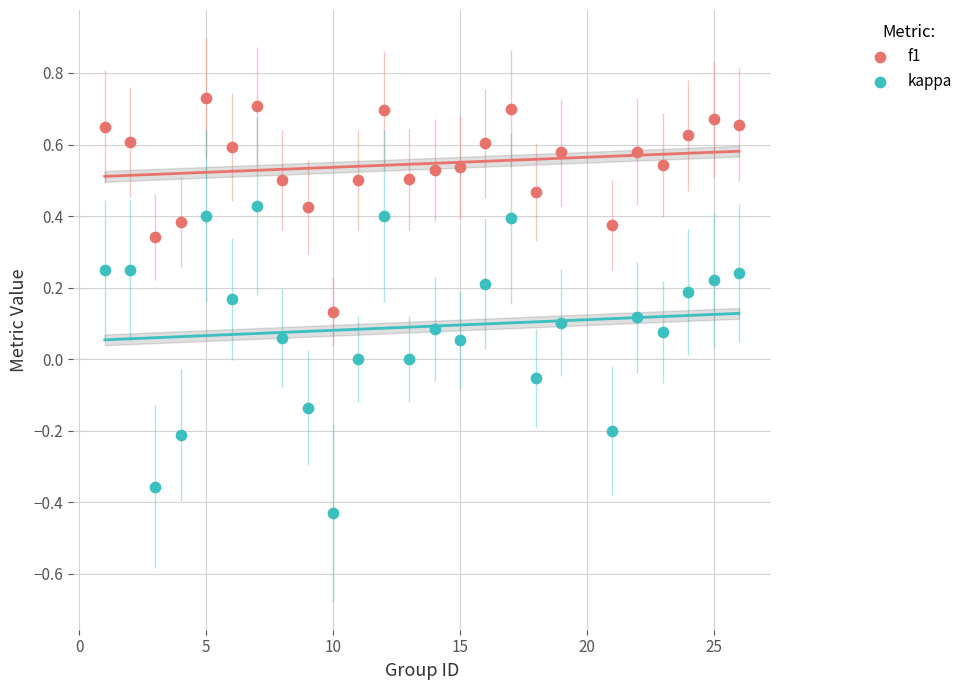

What are all the series names shown in the legend?

f1, kappa